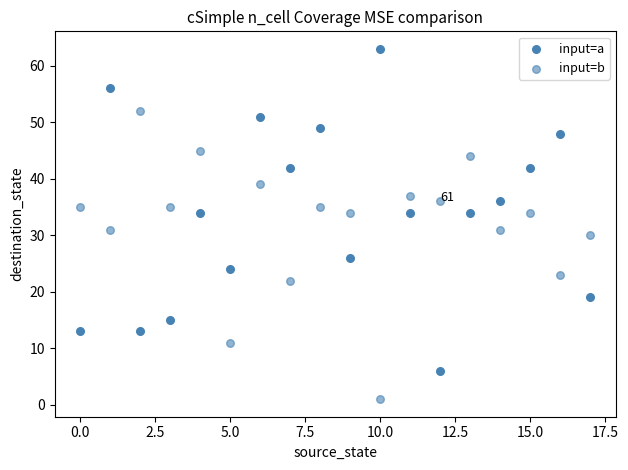

How many points are shown in the scatter plot?

36